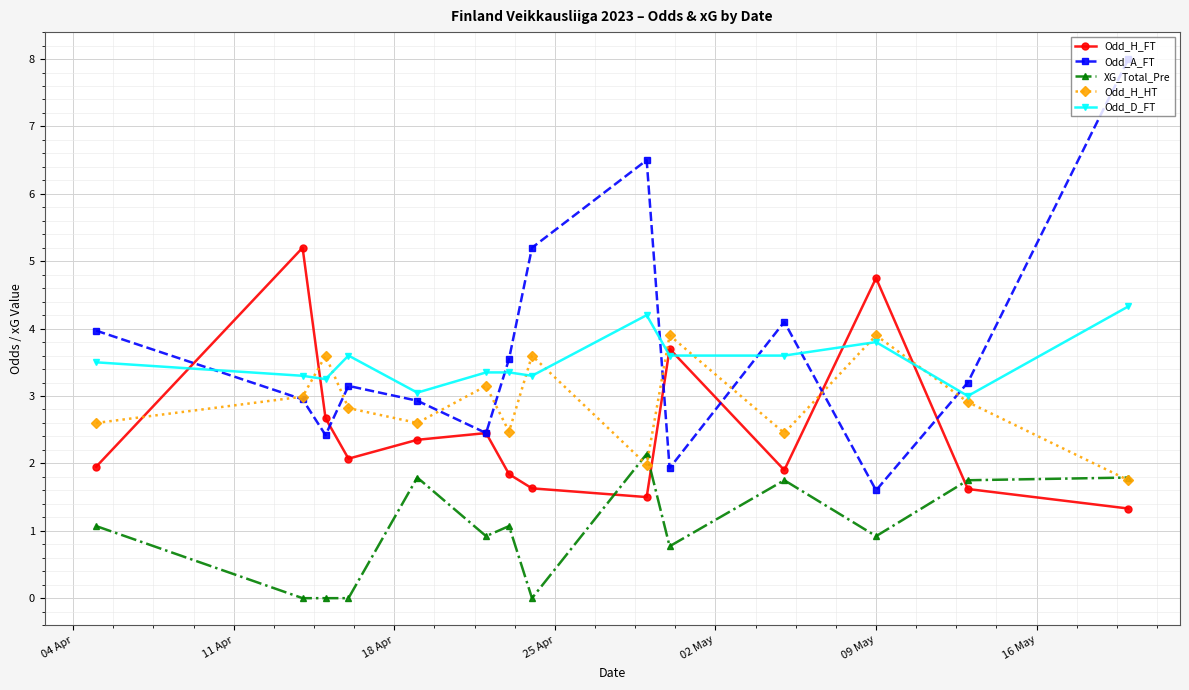

True or false: Odd_H_FT has more than 1 interior local peaks.

True